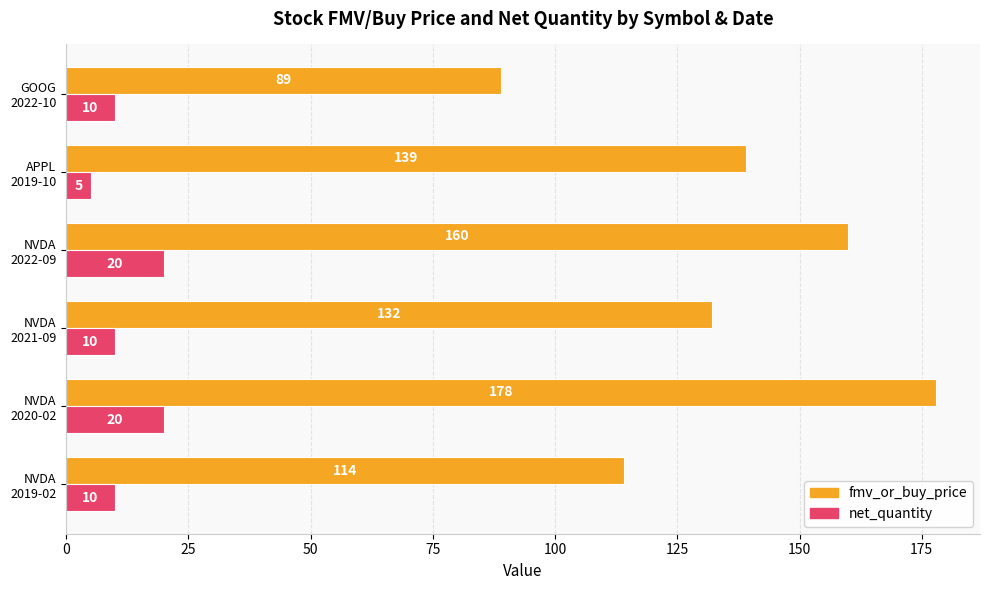

Which series has the largest range (max minus min)?

fmv_or_buy_price